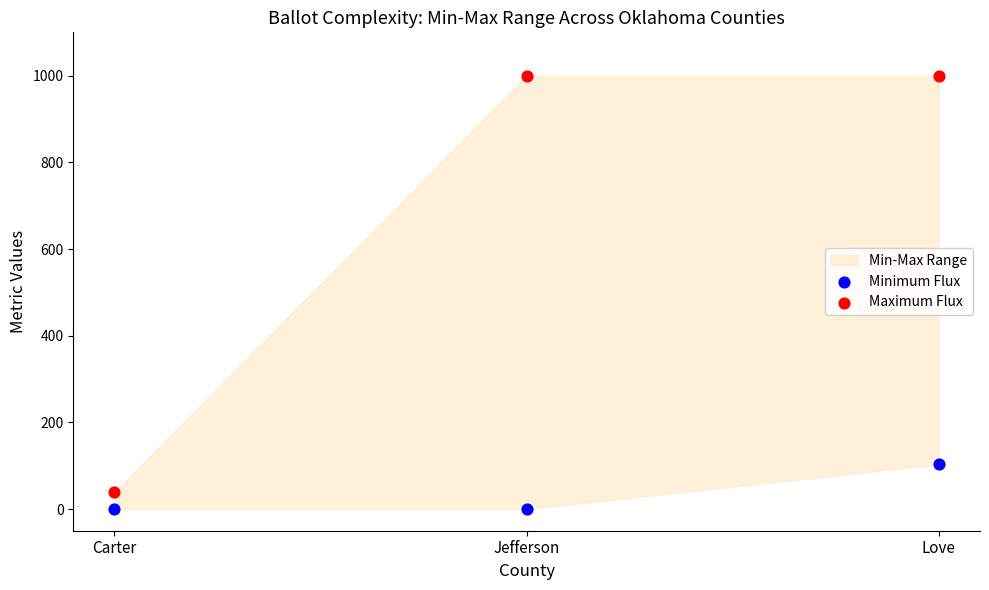

Which series reaches the minimum Y coordinate?

Minimum Flux